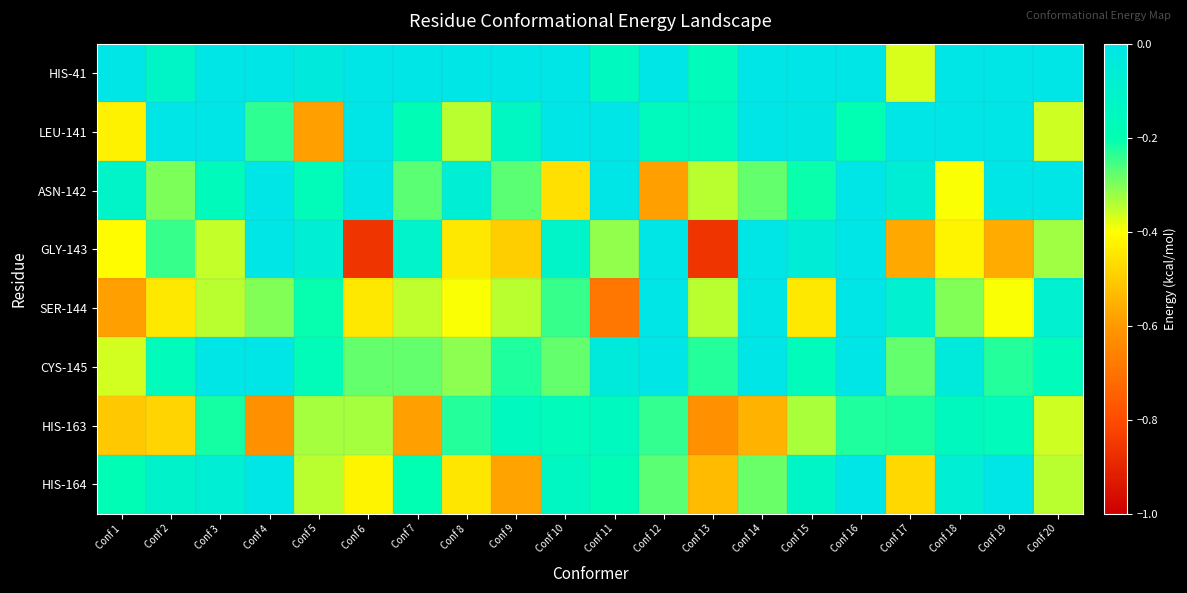

How many data points does each series have?

20